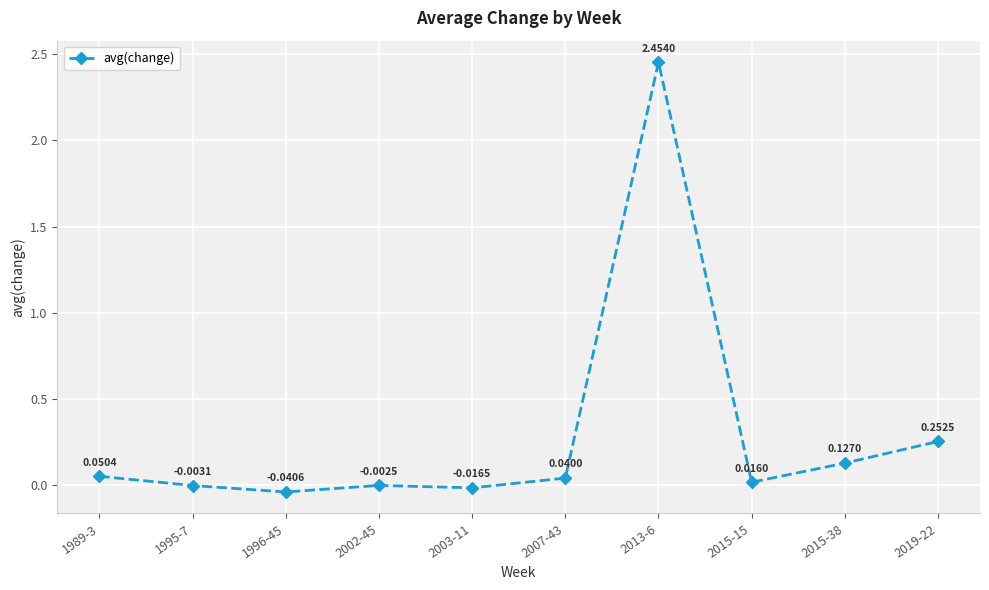

Which label corresponds to the largest value in the chart?

2013-6